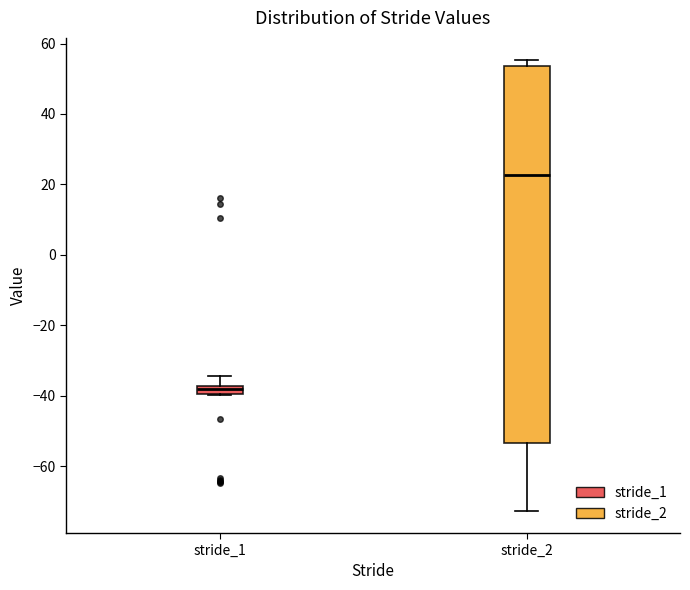

Where does the lower whisker of the box for stride_2 end on the y-axis? The values are not printed on the chart, so give them approximately, as read against the axis.

-72